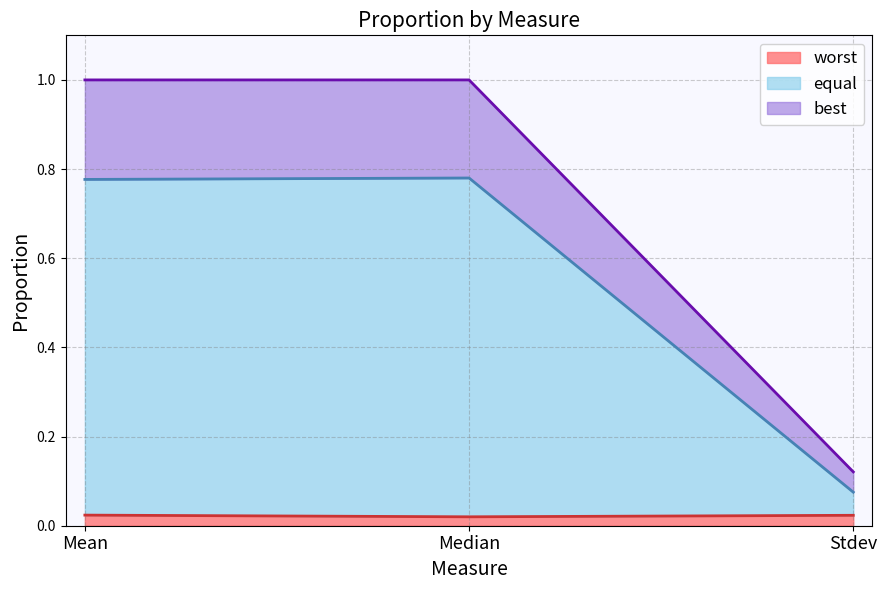

Between Median and Stdev, which is larger?

Median